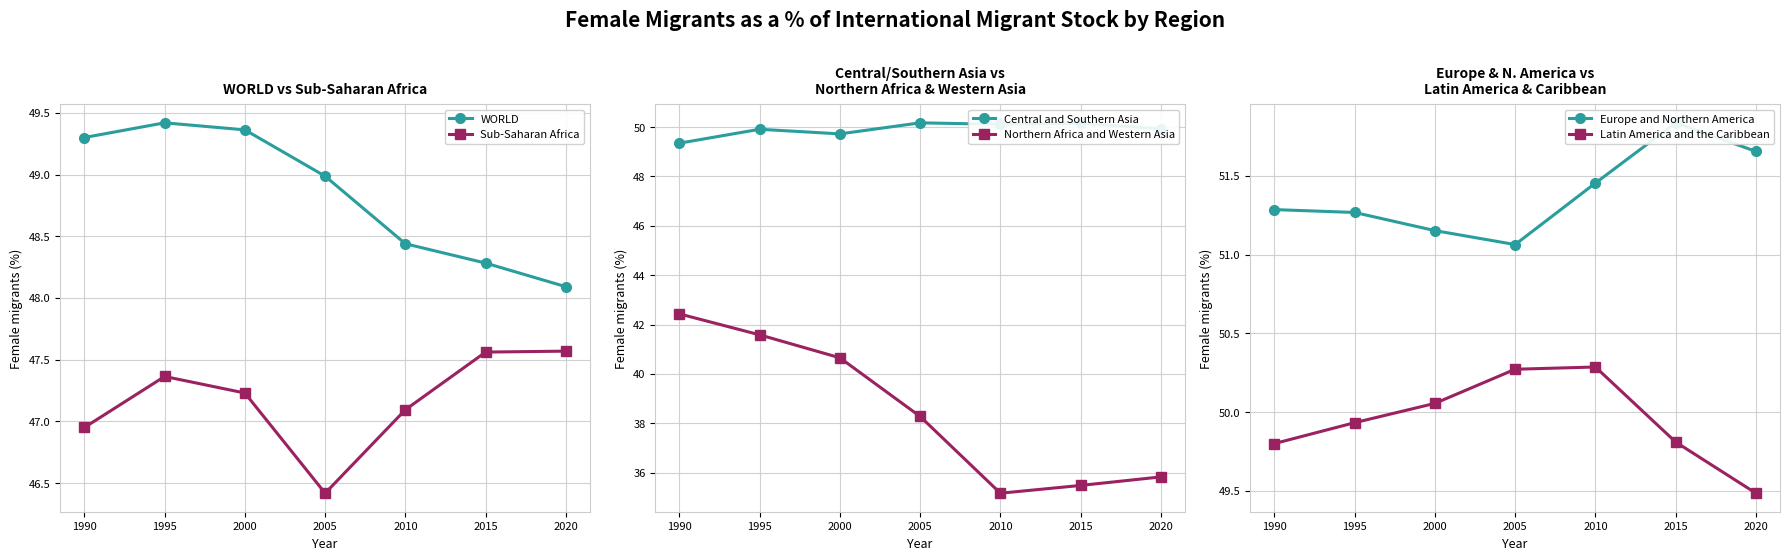

Which category has the highest value in the Sub-Saharan Africa series?

2020